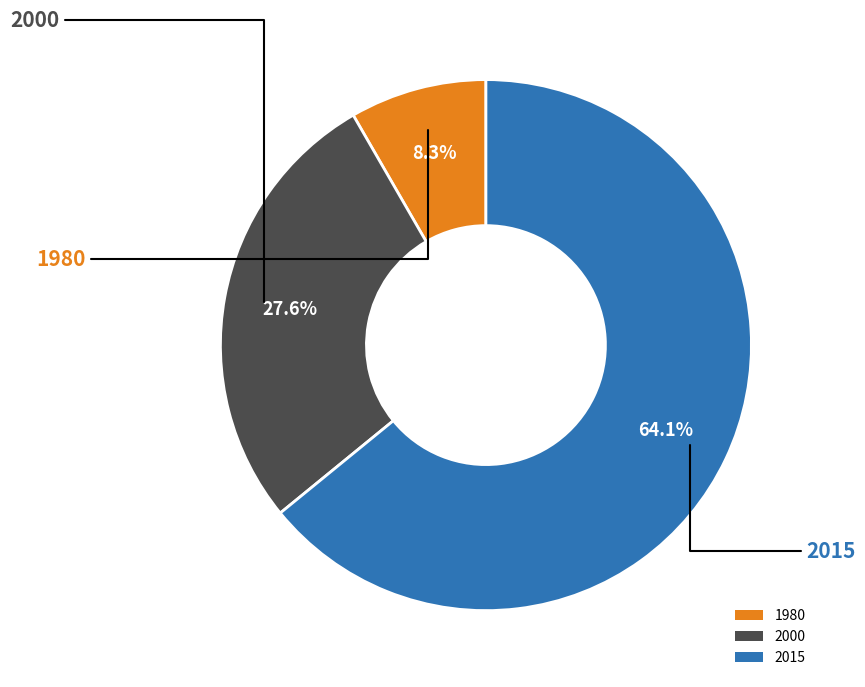

Does 1980 account for over 50% of the chart?

No